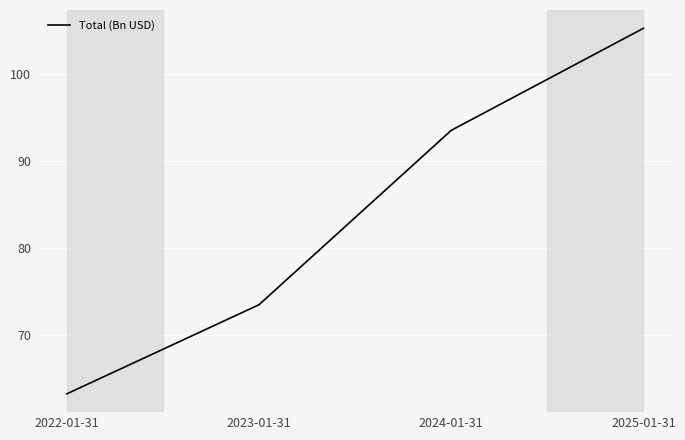

Reading right to left, transcribe all the data shown in this chart.

2025-01-31=105.3	2024-01-31=93.5	2023-01-31=73.5	2022-01-31=63.2